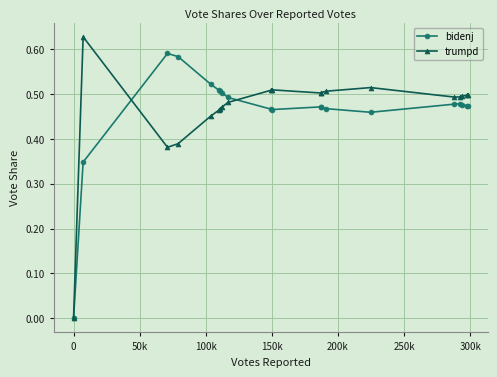

How many positive values does the bidenj series have?

19